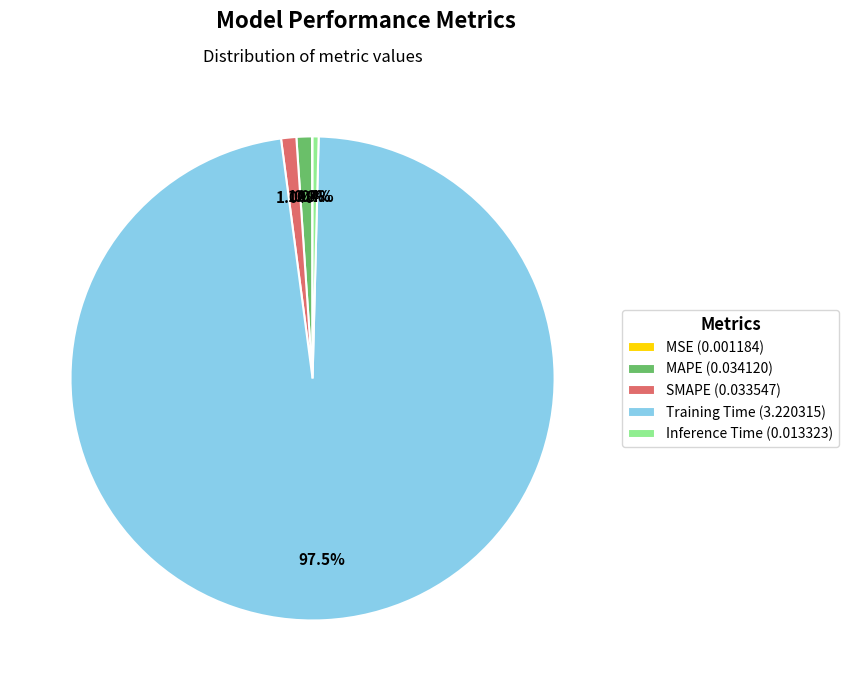

Between Inference Time (0.013323) and Training Time (3.220315), which is larger?

Training Time (3.220315)